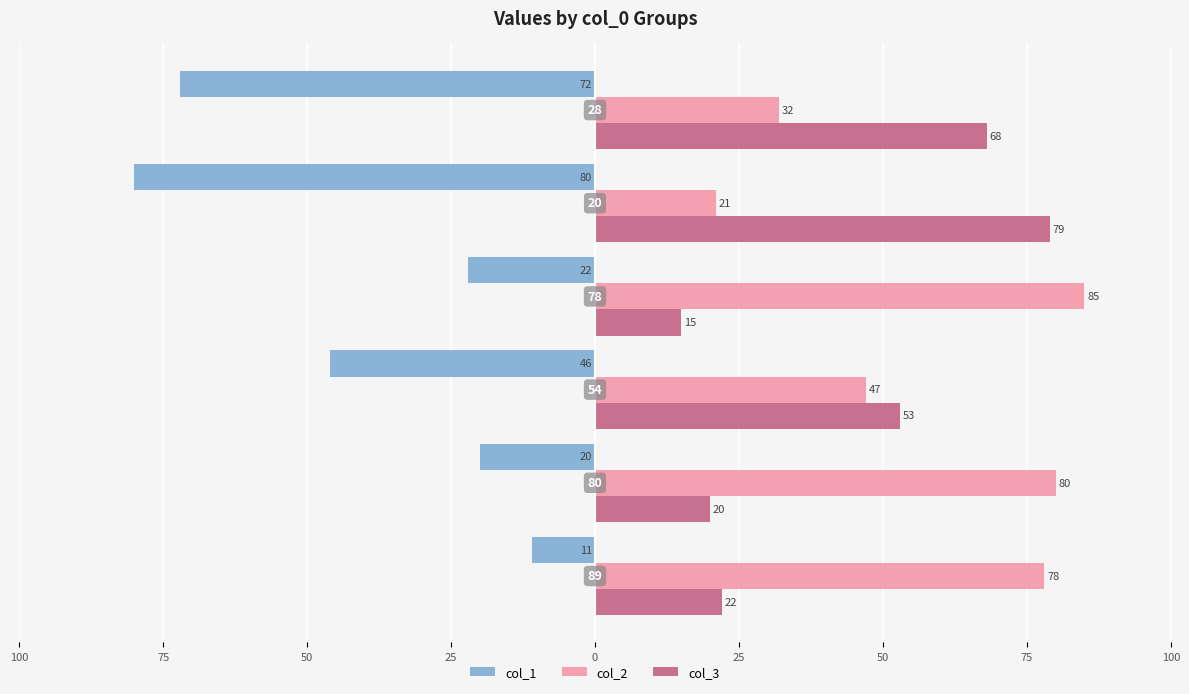

What are all the series names shown in the legend?

col_1, col_2, col_3